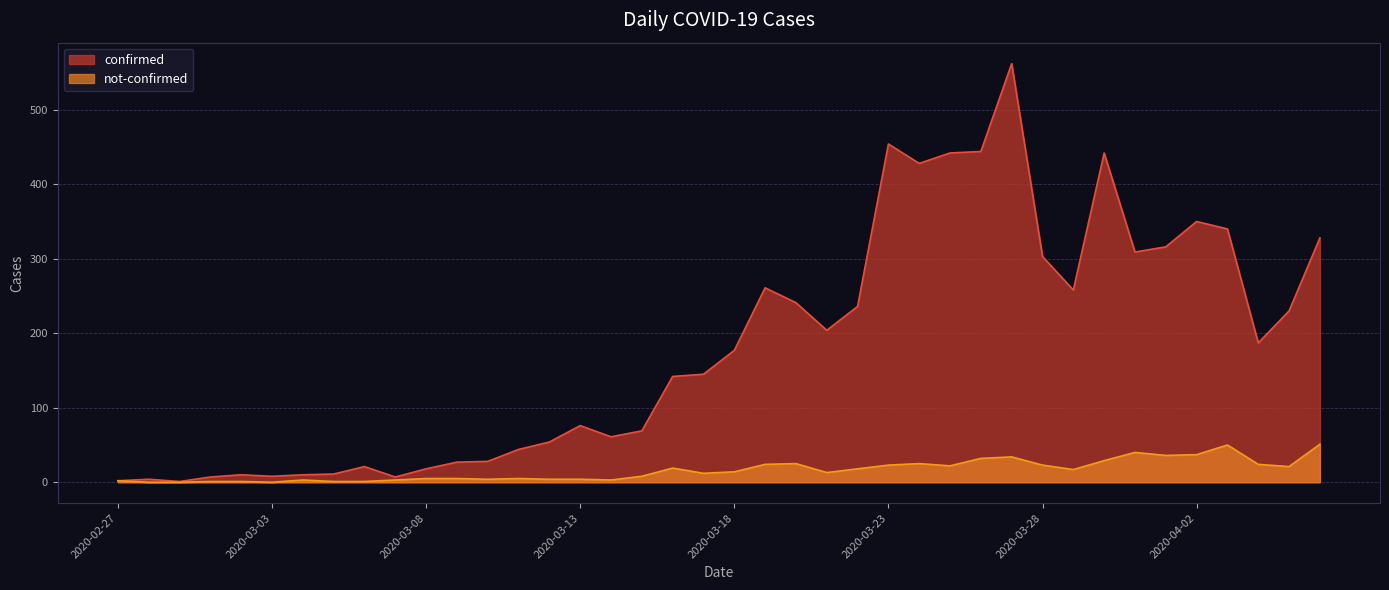

At 2020-03-20, list the series in order from largest to smallest.

confirmed, not-confirmed